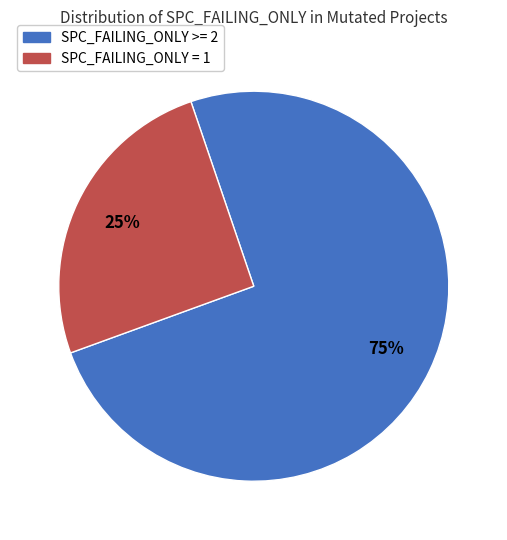

Is there a majority slice in this chart?

Yes